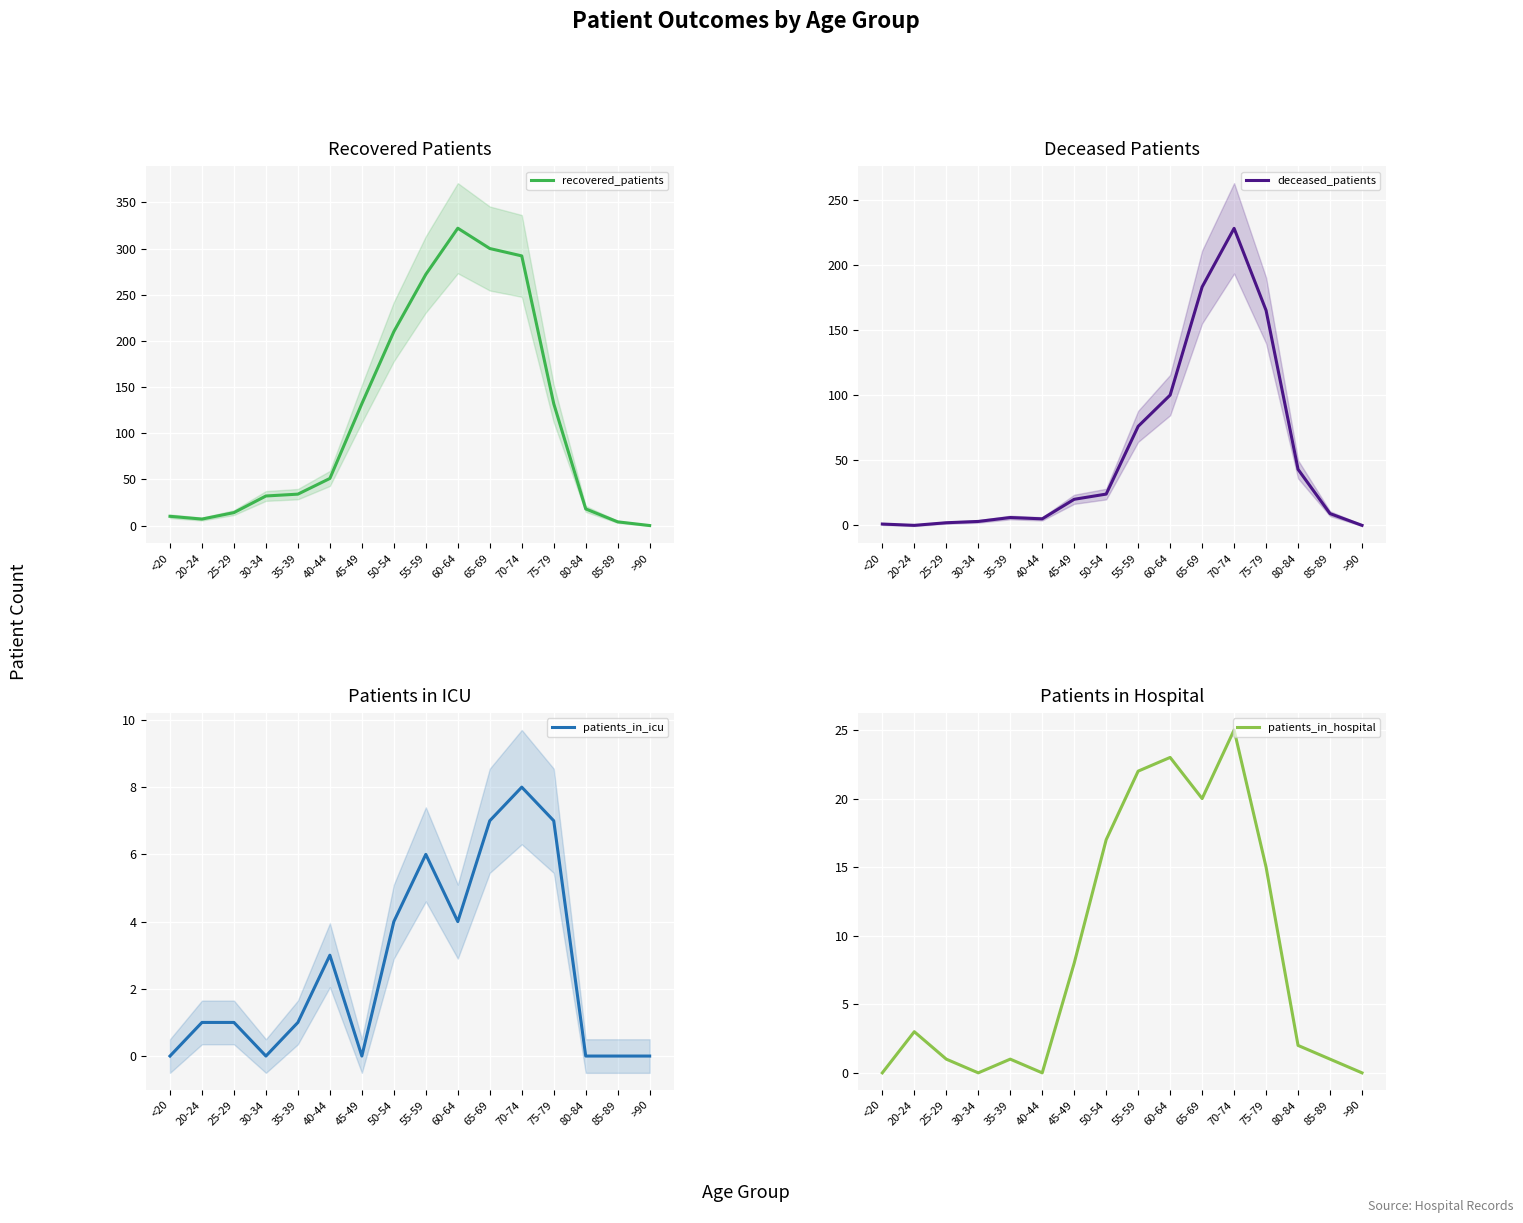

Where is the first local maximum for patients_in_icu?

40-44